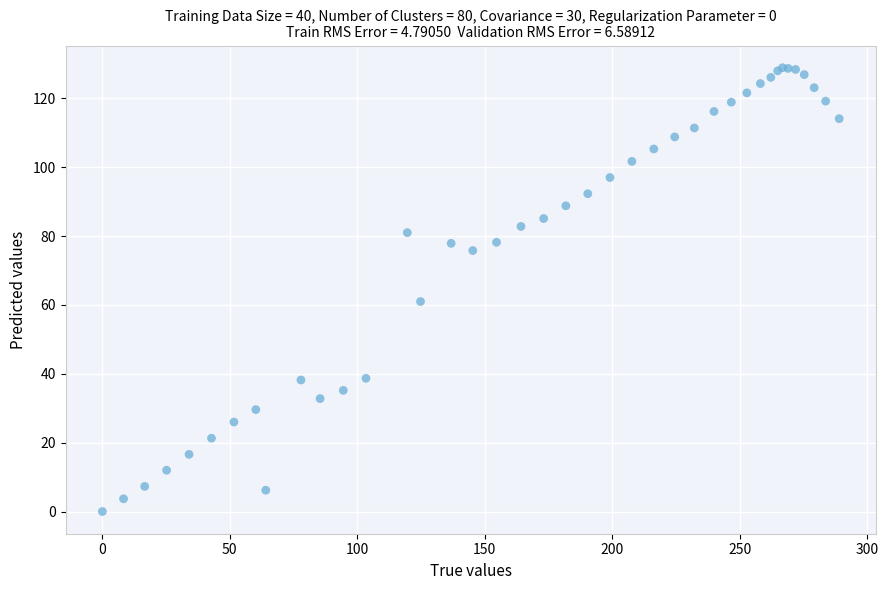

What Y value in the scatter plot is closest to 64?

61.0